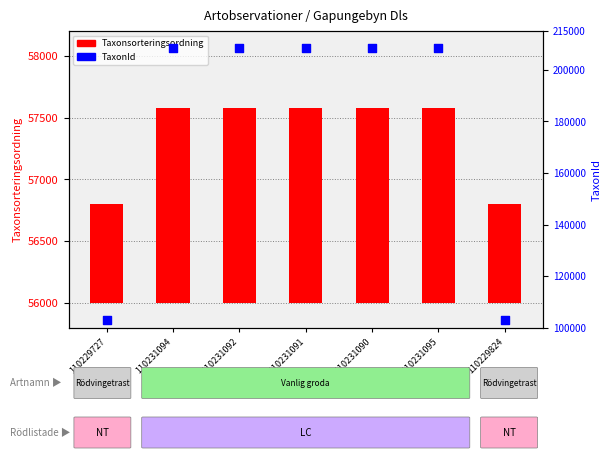

Which series has the largest total across all categories?

TaxonId